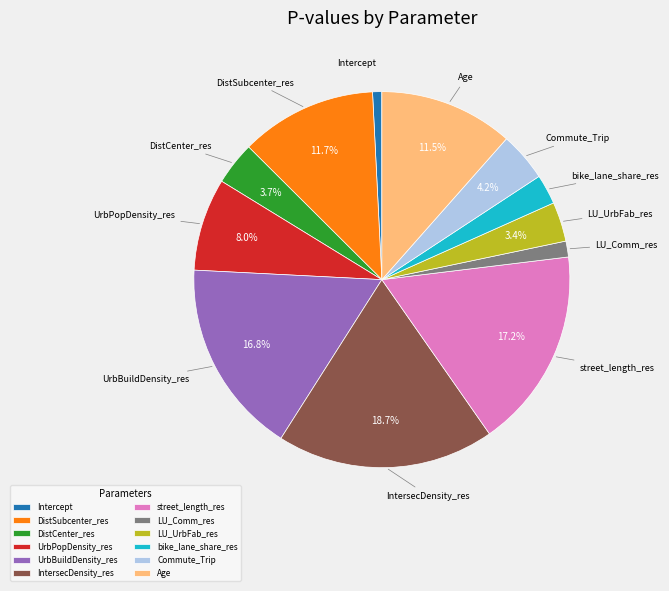

Is it true that Commute_Trip is 4% of the pie?

True